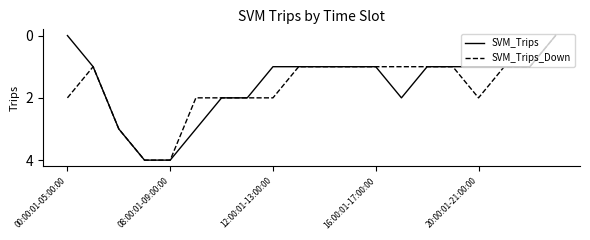

What is the maximum value for SVM_Trips_Down?

4